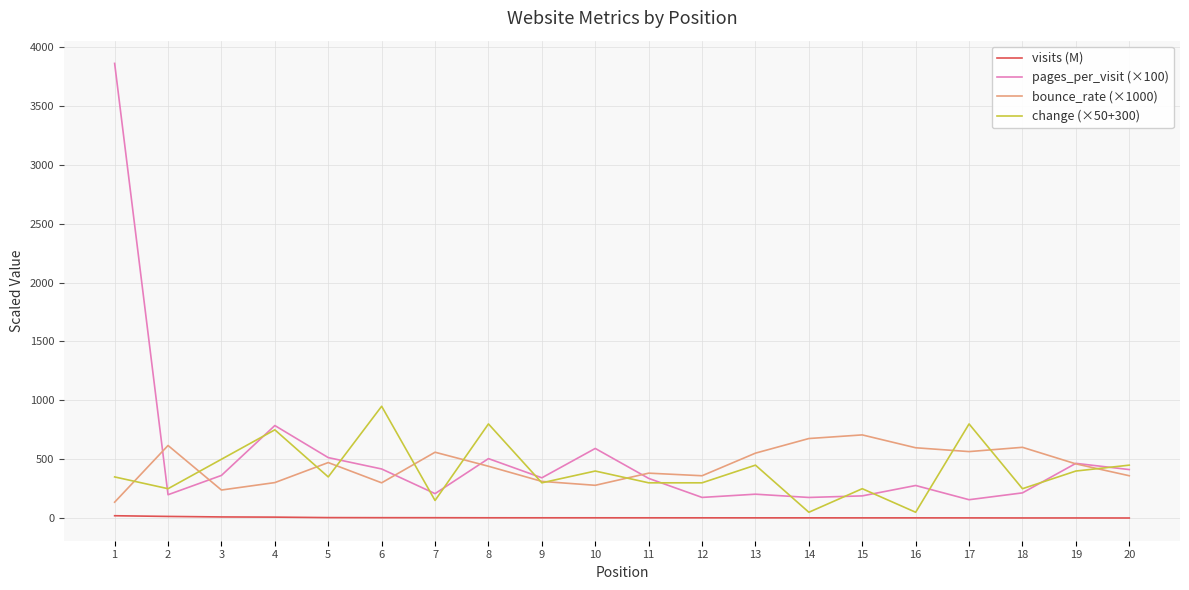

Where is change (×50+300) nearest to the value 500?

3